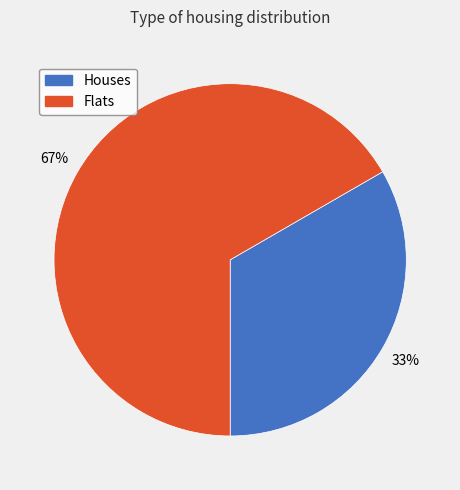

To the nearest percent, what is the average slice percentage?

50%